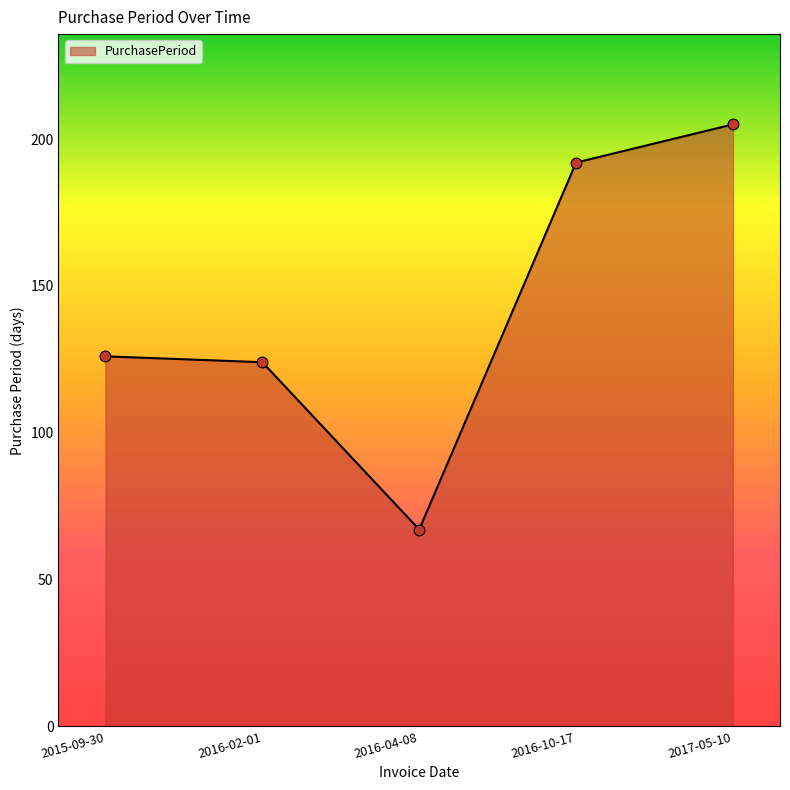

Approximately how many times larger is the value at 2017-05-10 compared to 2015-09-30?

1.6